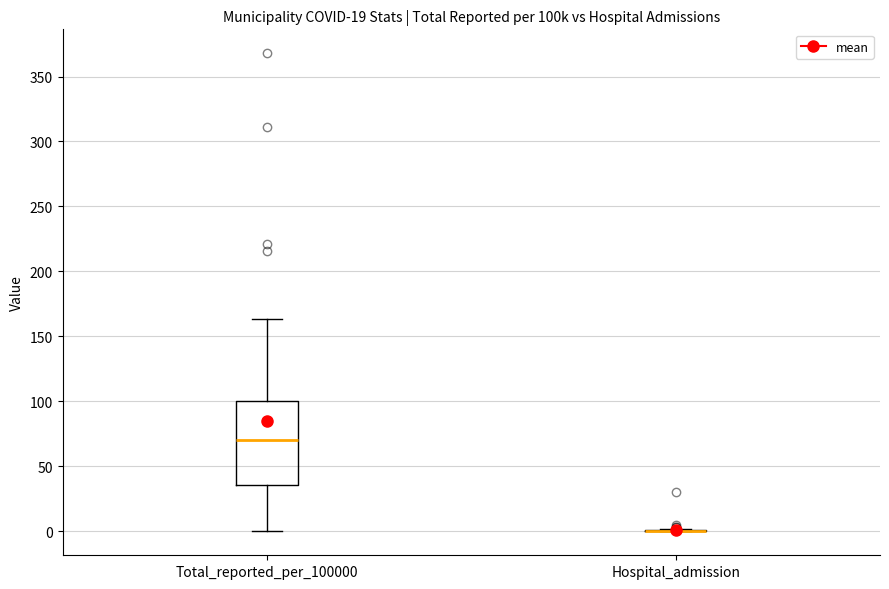

Where does the lower whisker of the box for Total_reported_per_100000 end on the y-axis? The values are not printed on the chart, so give them approximately, as read against the axis.

0